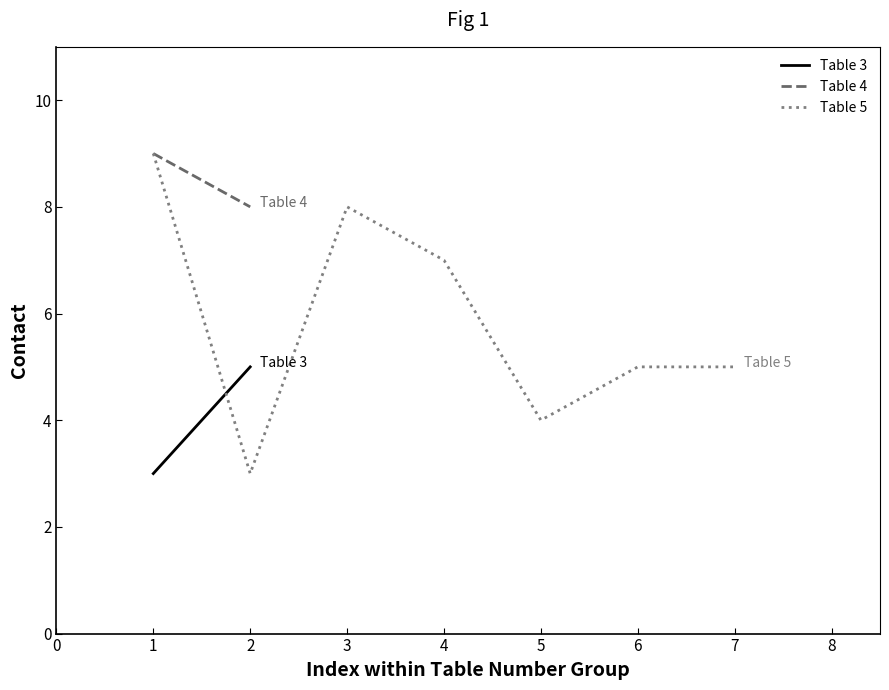

The Table 5 series shows 9 at 1. True or false?

True